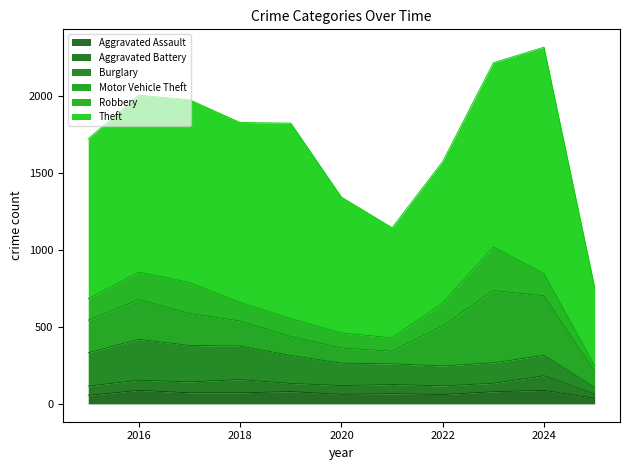

At which label is Burglary closest to 154?

2020